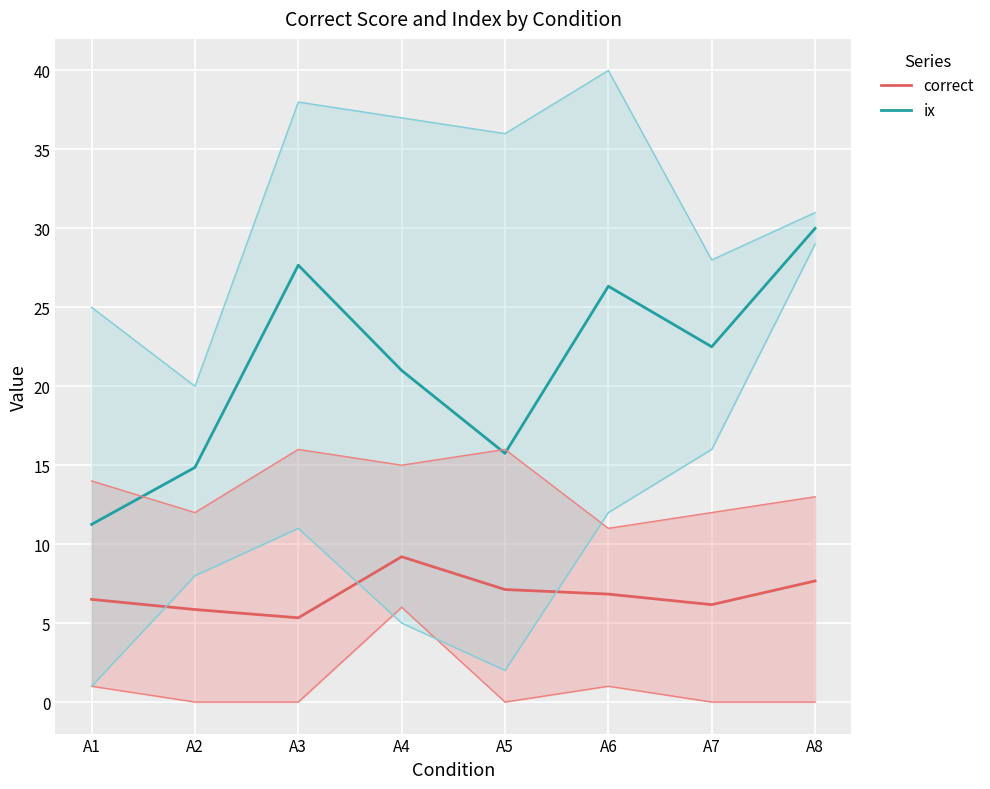

Count the number of data series in this chart.

2